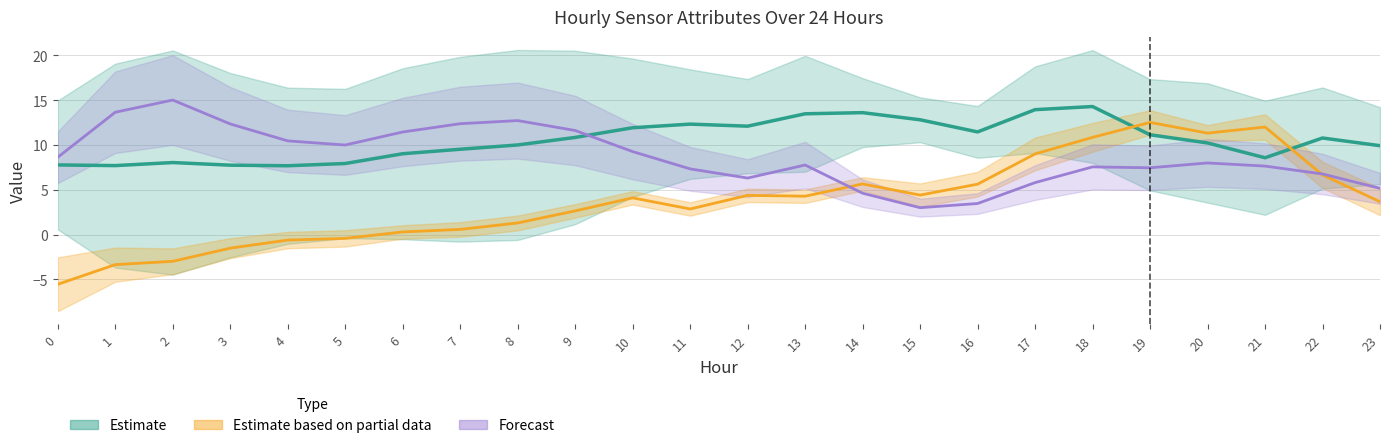

The ATT16 series shows 1.3 at 8. True or false?

True